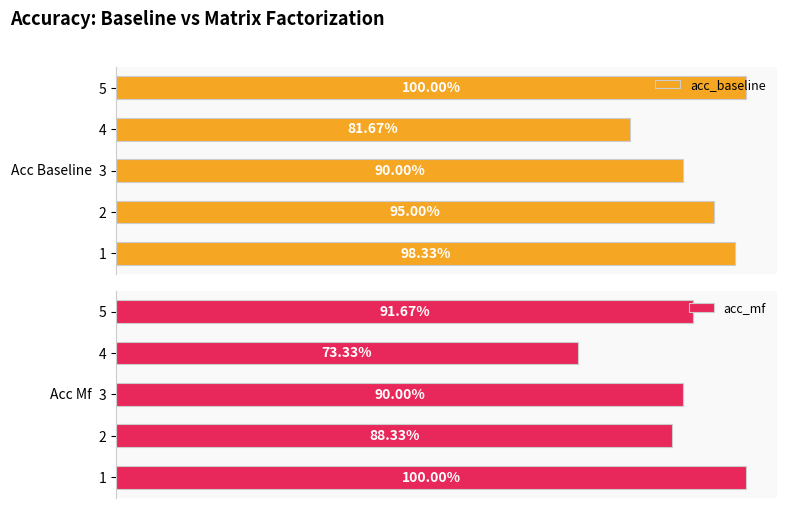

What is the average value of the acc_baseline series?

0.9